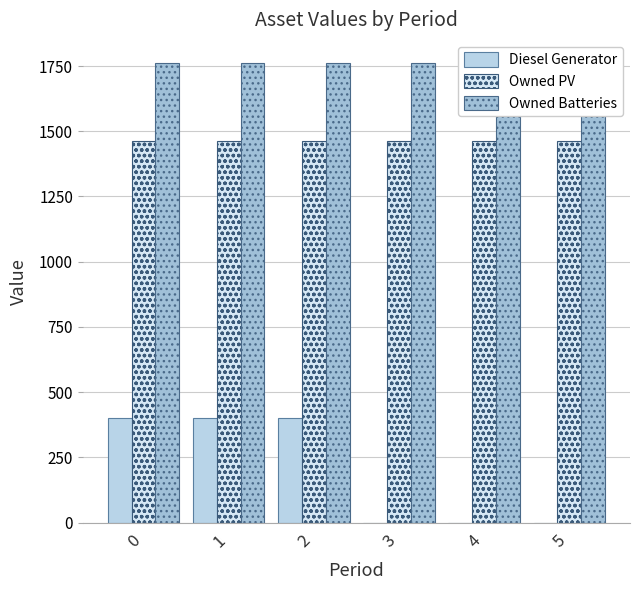

What is the total value across all series at 2?

3623